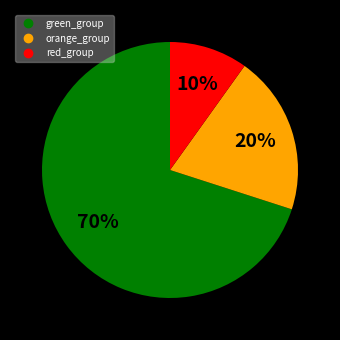

To the nearest percent, what is the average slice percentage?

33%